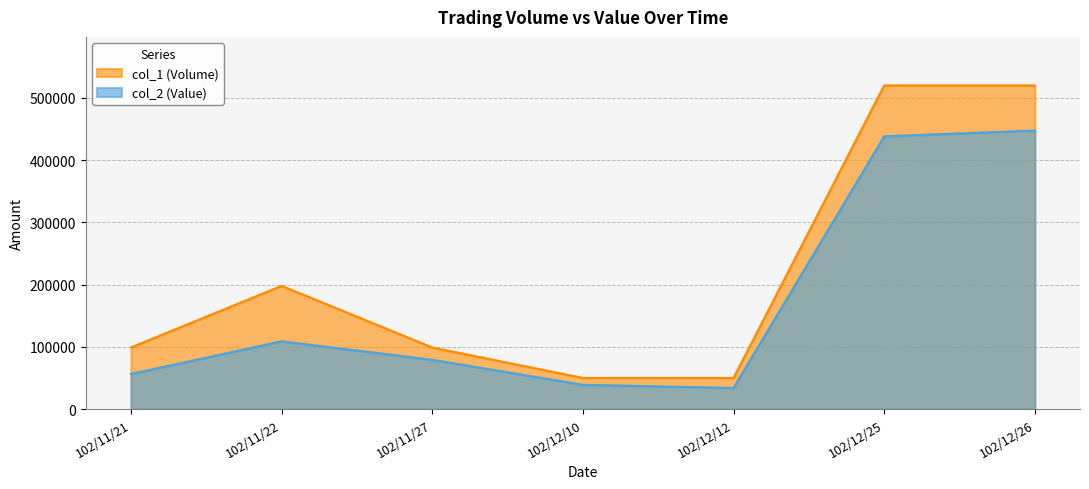

List the labels in order of col_2 (Value) value, smallest first.

102/12/12, 102/12/10, 102/11/21, 102/11/27, 102/11/22, 102/12/25, 102/12/26